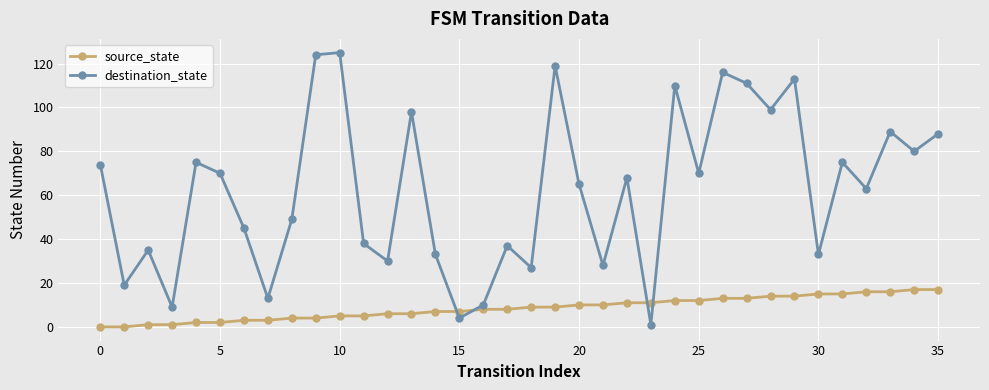

How many lines are shown in the chart?

2